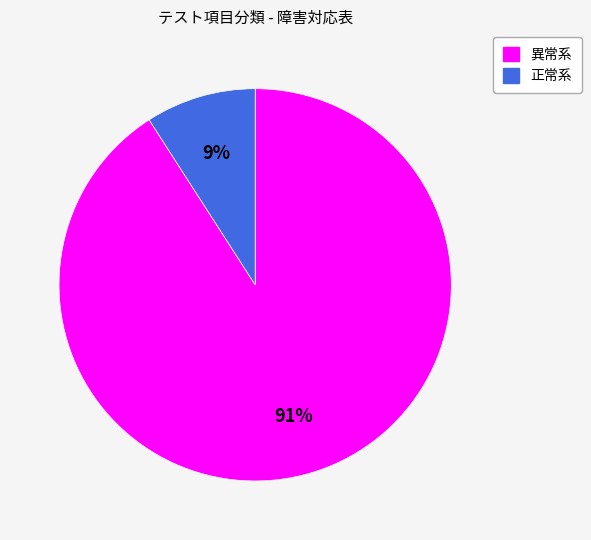

Which slice is the largest?

異常系